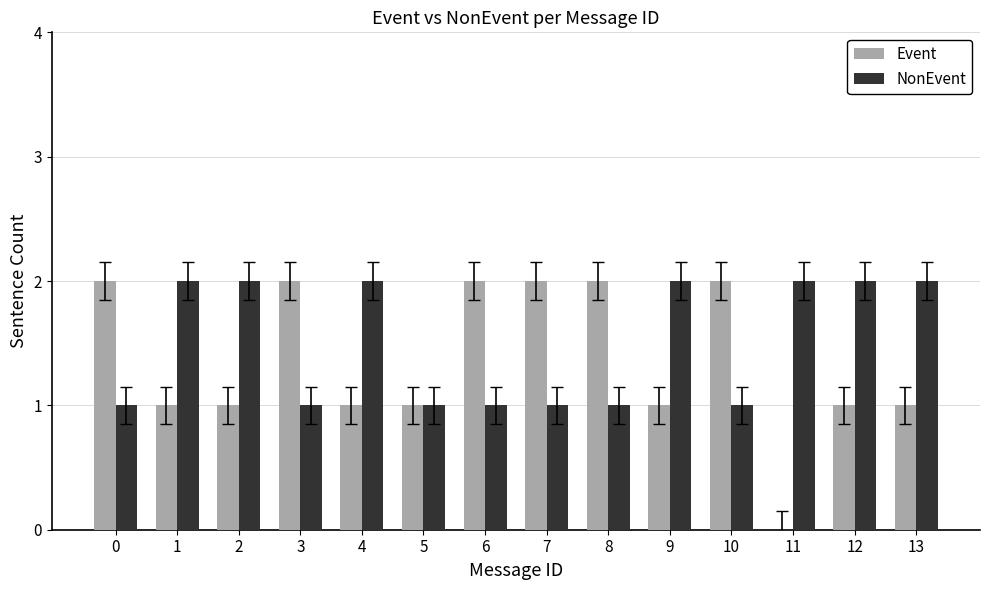

What is the total value across all series at 4?

3